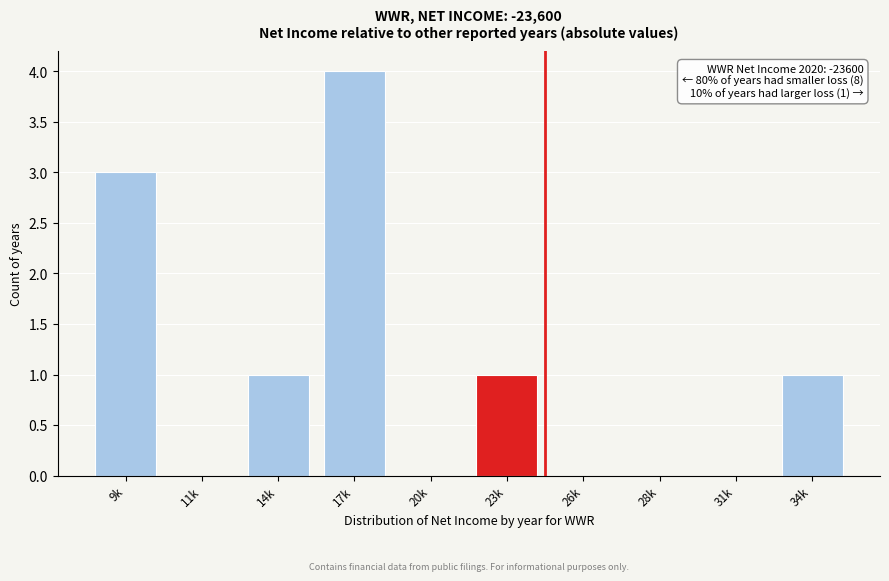

Reading left to right, list all the values displayed in this chart.

9k=3	11k=0	14k=1	17k=4	20k=0	23k=1	26k=0	28k=0	31k=0	34k=1